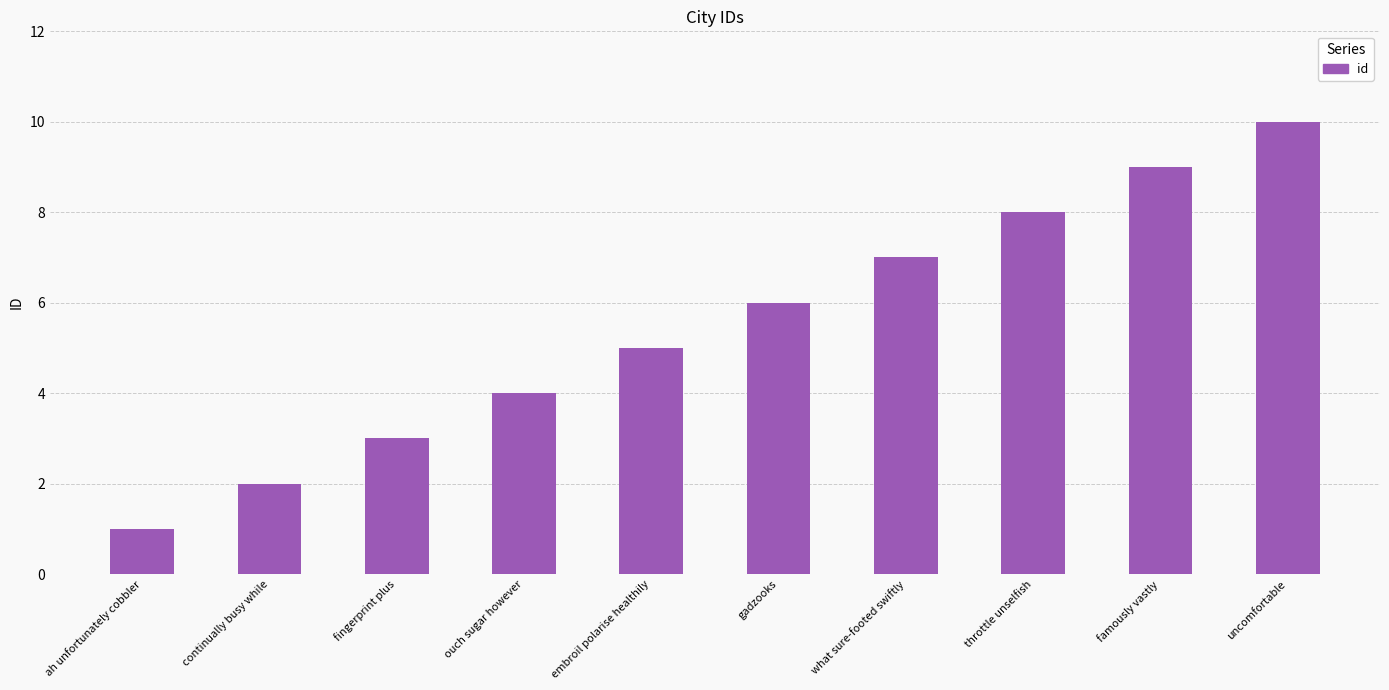

Rank the categories by value from lowest to highest.

ah unfortunately cobbler, continually busy while, fingerprint plus, ouch sugar however, embroil polarise healthily, gadzooks, what sure-footed swiftly, throttle unselfish, famously vastly, uncomfortable